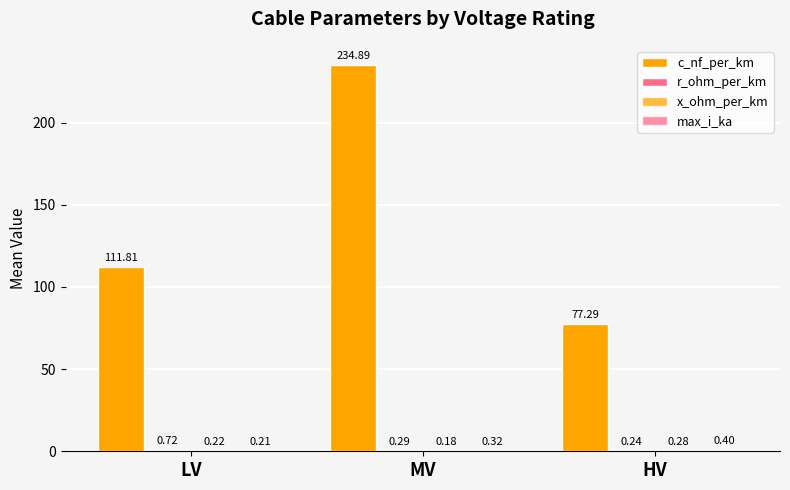

What is the greatest value displayed?

234.9